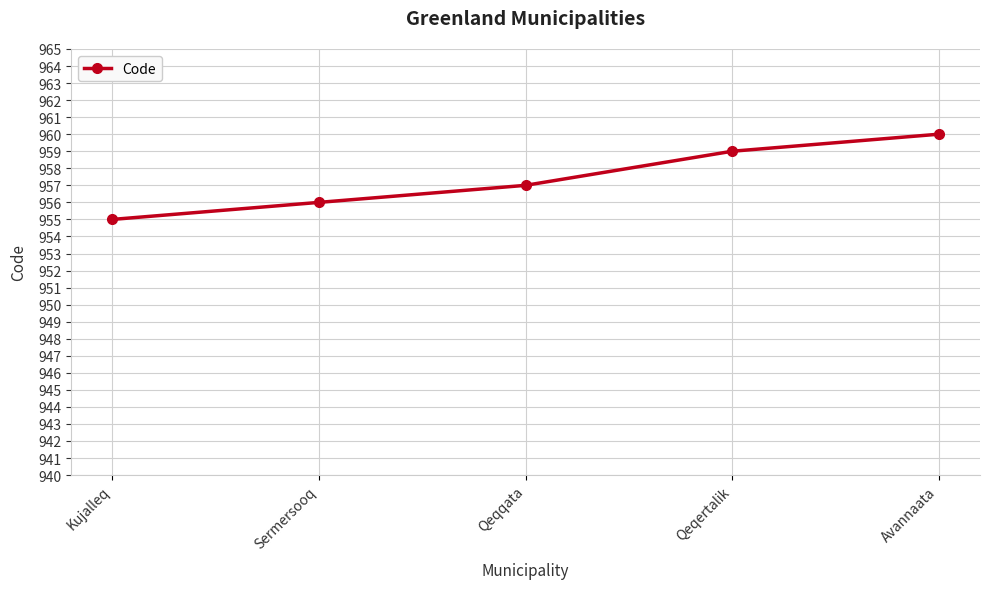

How many series are shown in this chart?

1